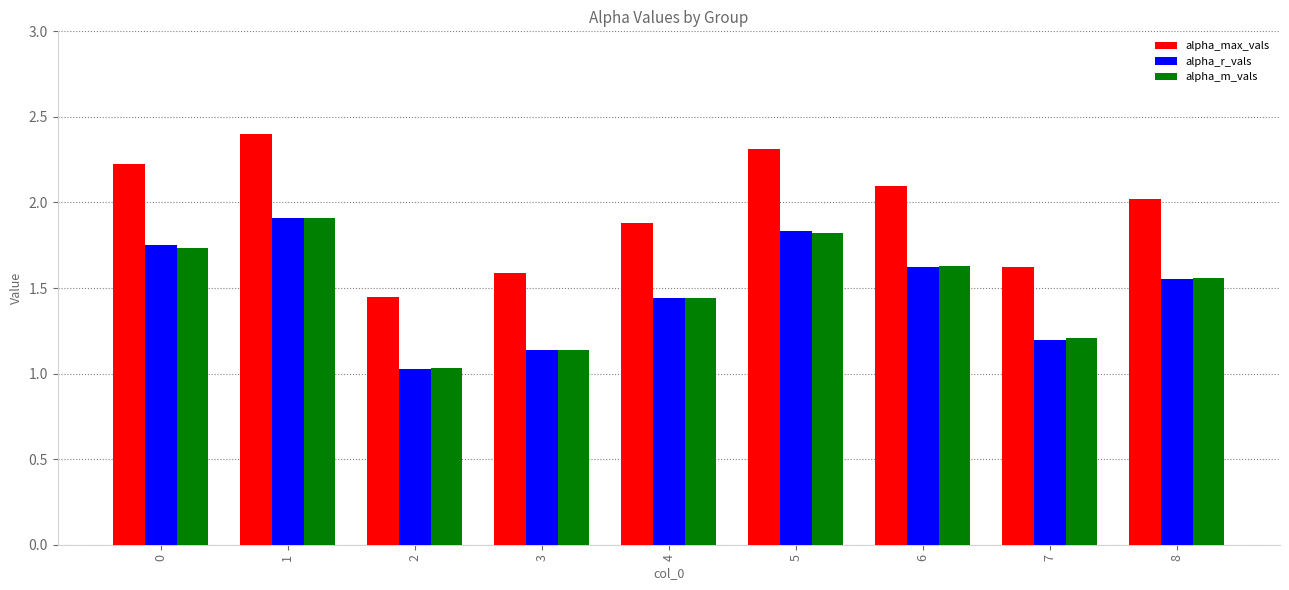

At which category is the sum across all series the highest?

1